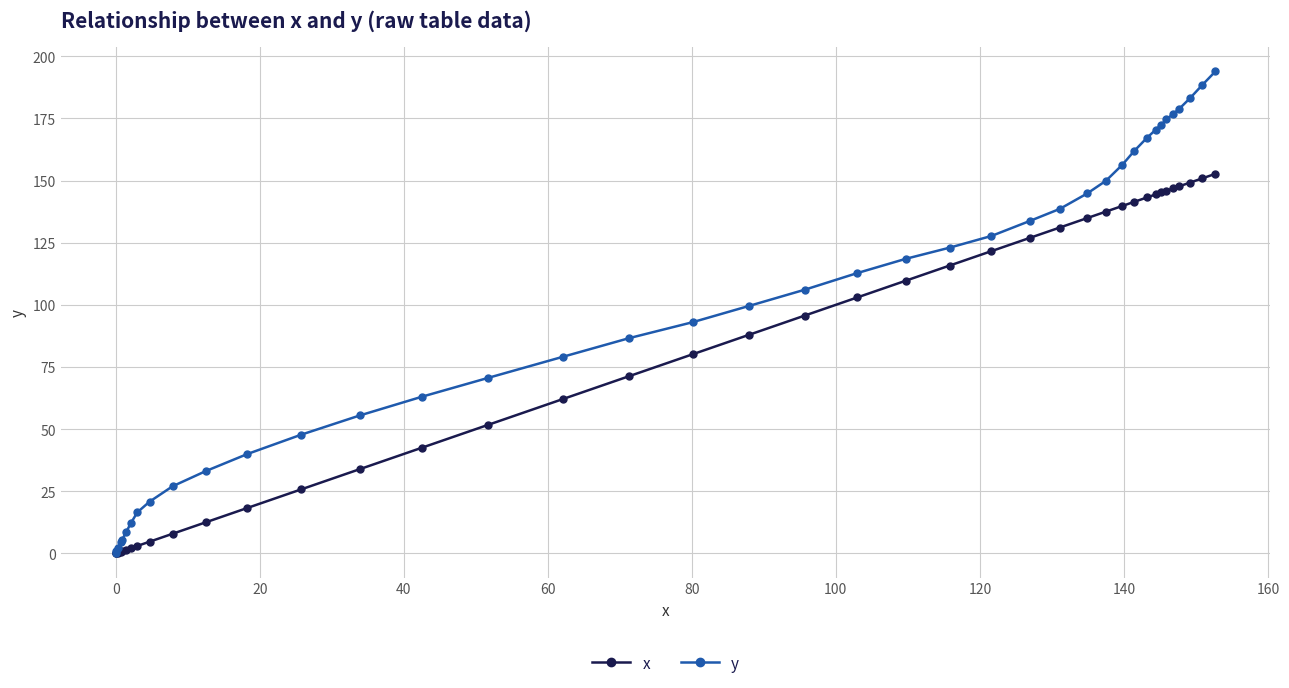

Rank the series by their maximum value, from lowest to highest.

x, y